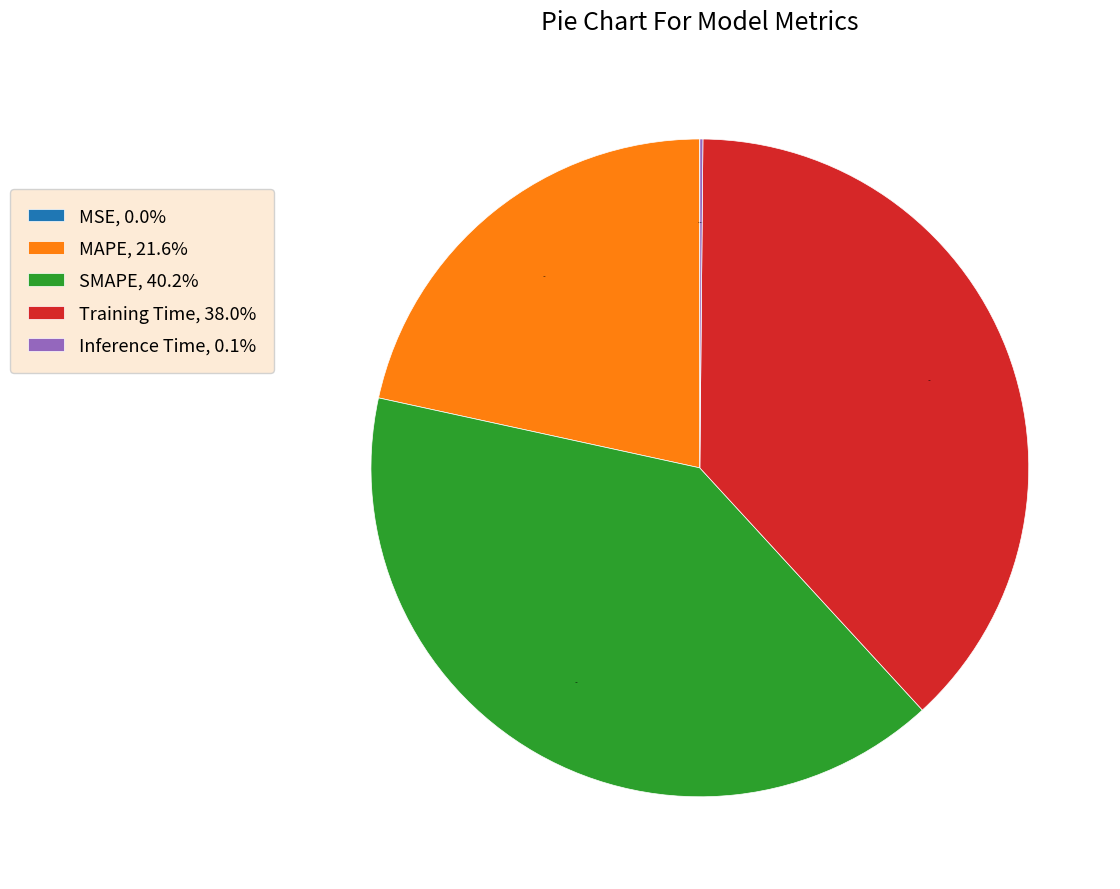

How much of the chart is everything except SMAPE, 40.2%?

59.8%